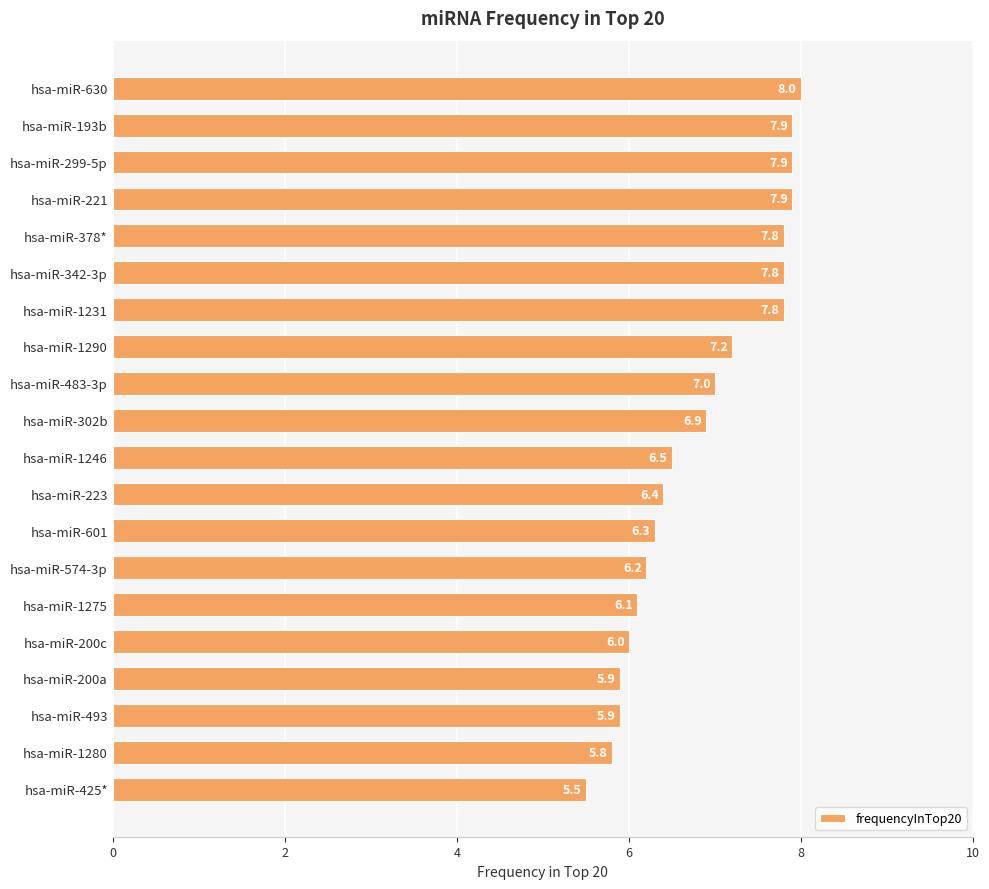

What is the sum of the values at hsa-miR-221 and hsa-miR-425*?

13.4